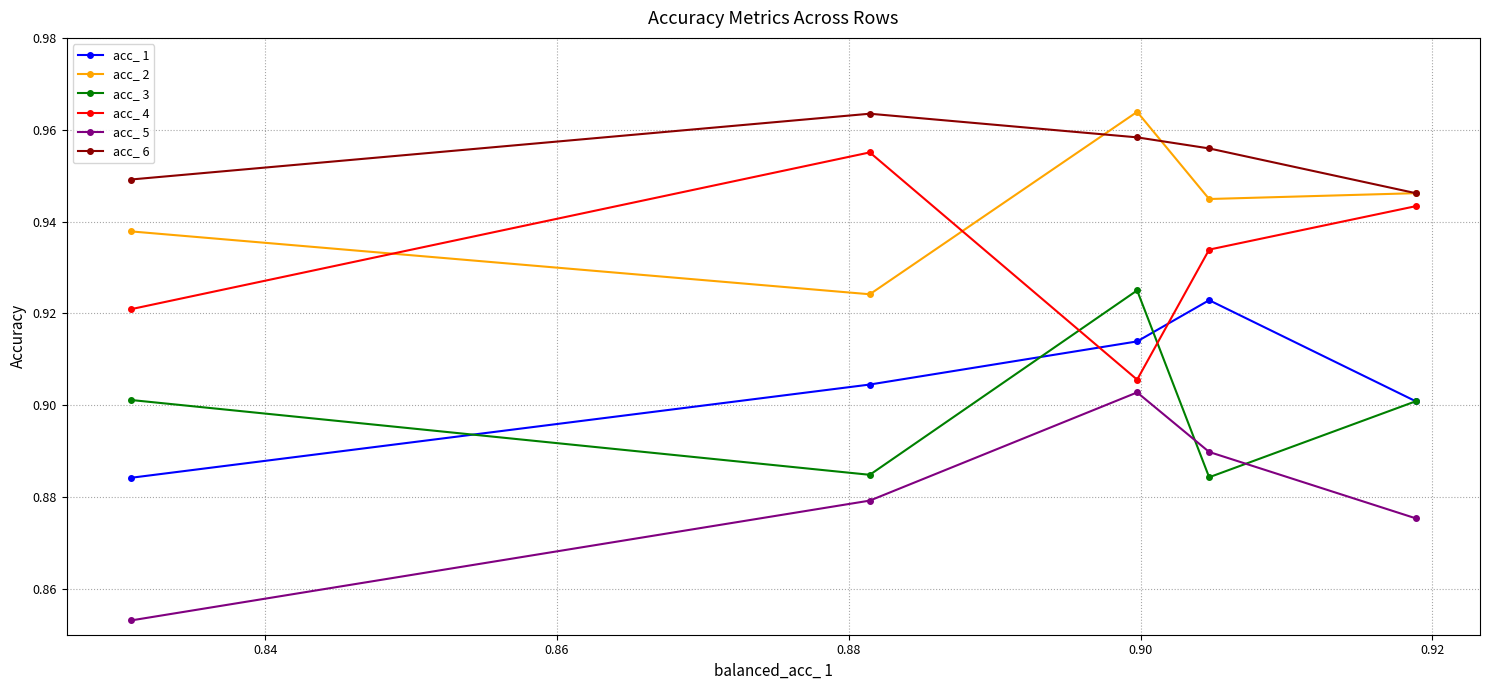

At how many categories does at least one series exceed 0?

5